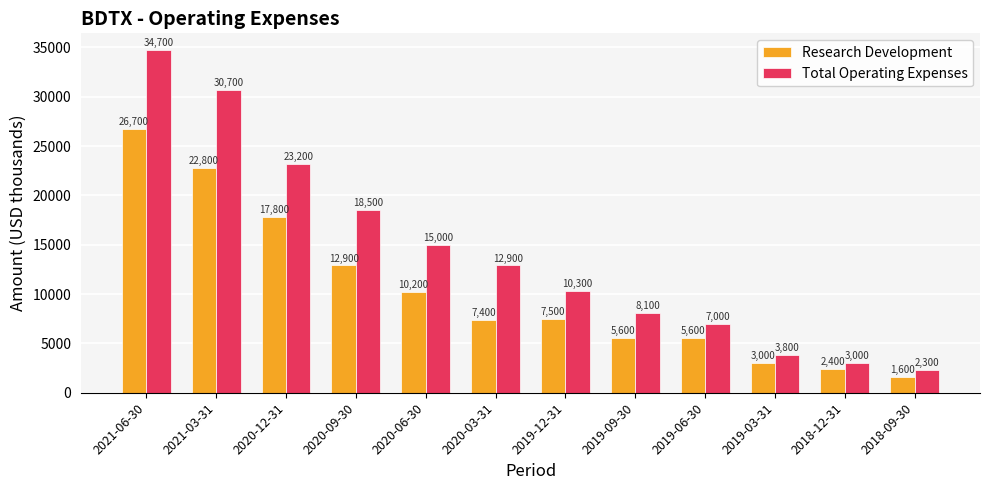

Which label corresponds to the smallest value in the chart?

2018-09-30